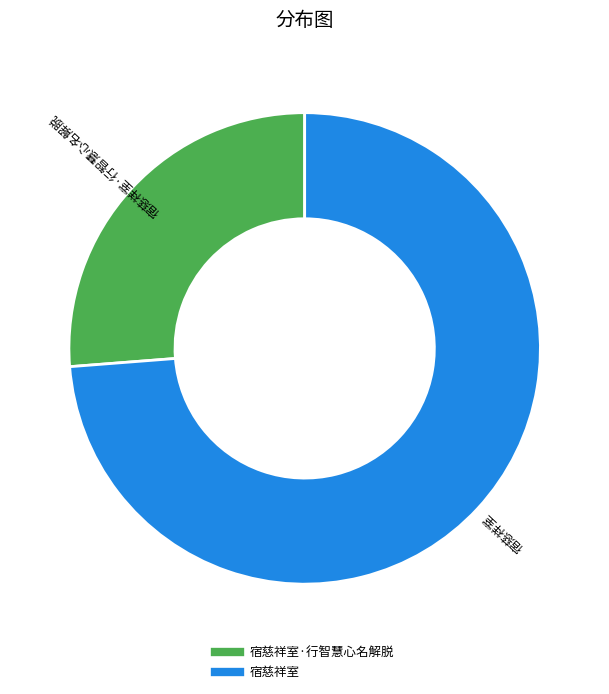

Is there a majority slice in this chart?

Yes